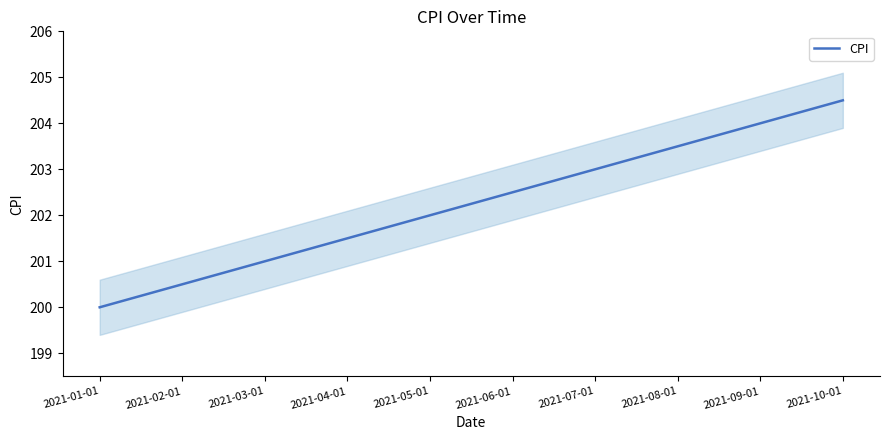

Does the chart display data point markers on the line(s)?

No